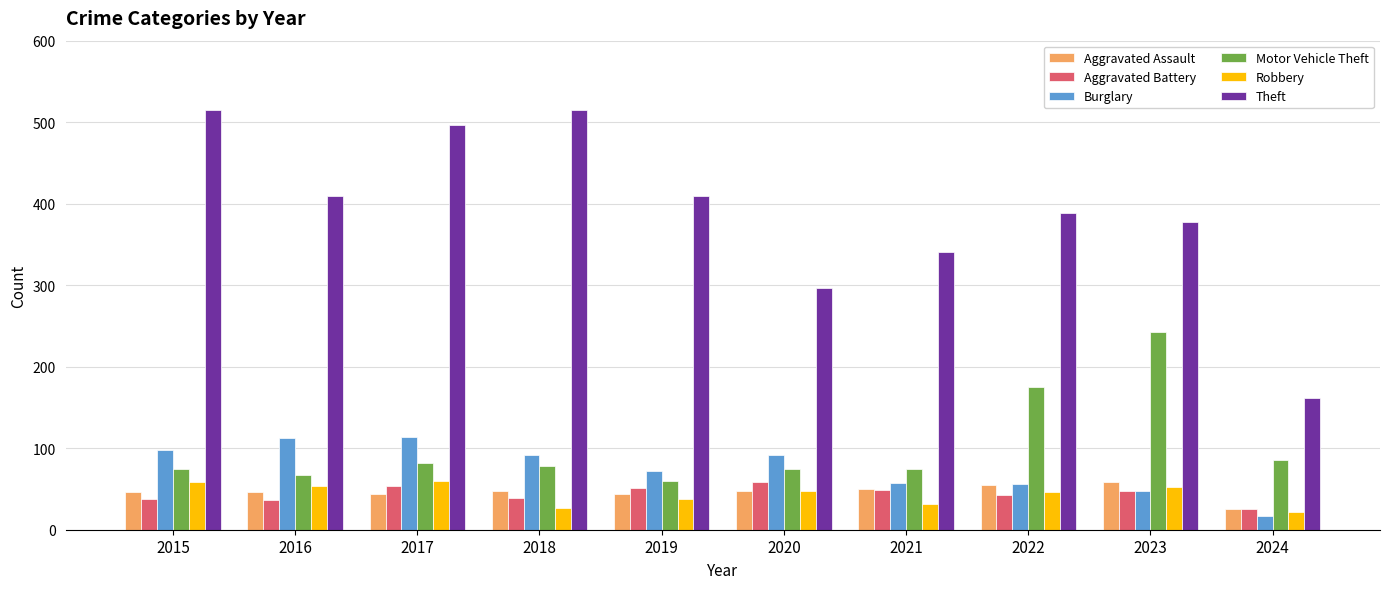

What value does the Theft series have at 2017?

497